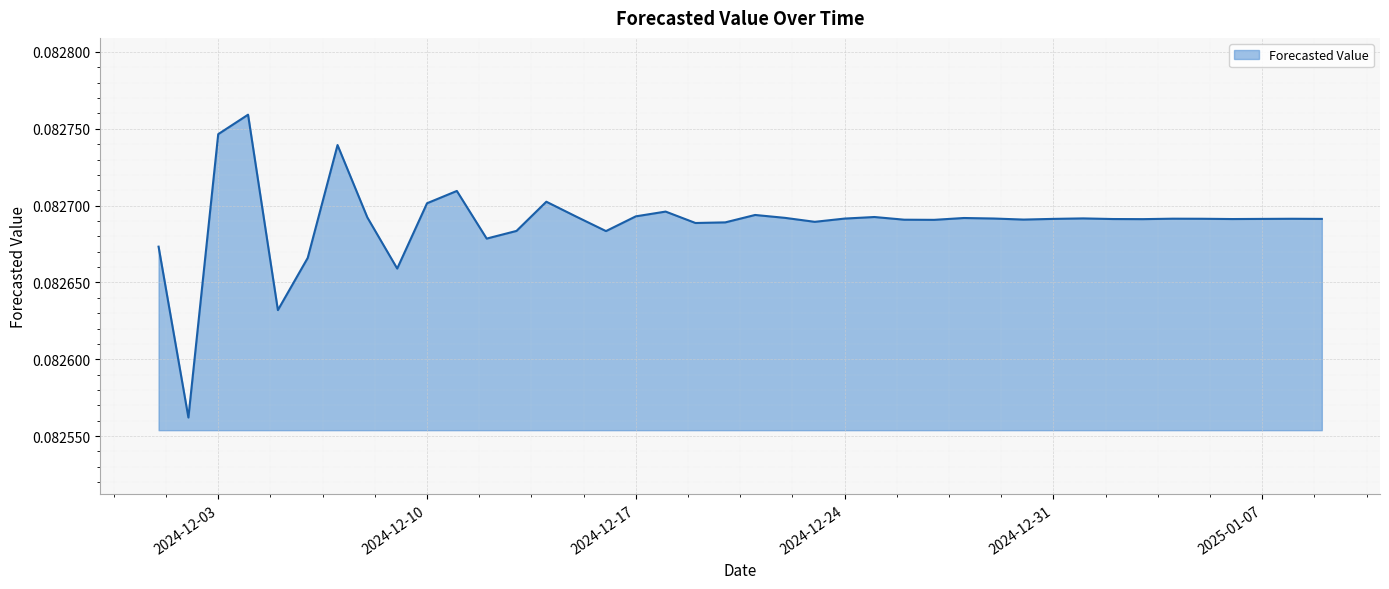

At which category does the data reach its first local valley?

2024-12-02